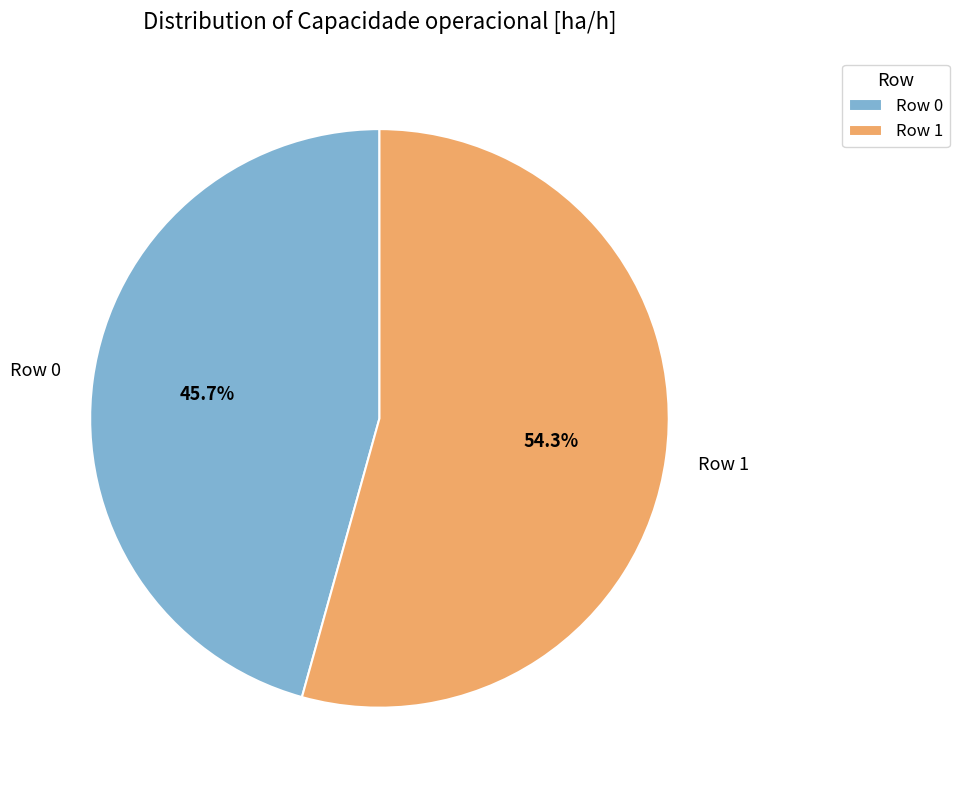

Which category has the smallest portion of the pie?

Row 0